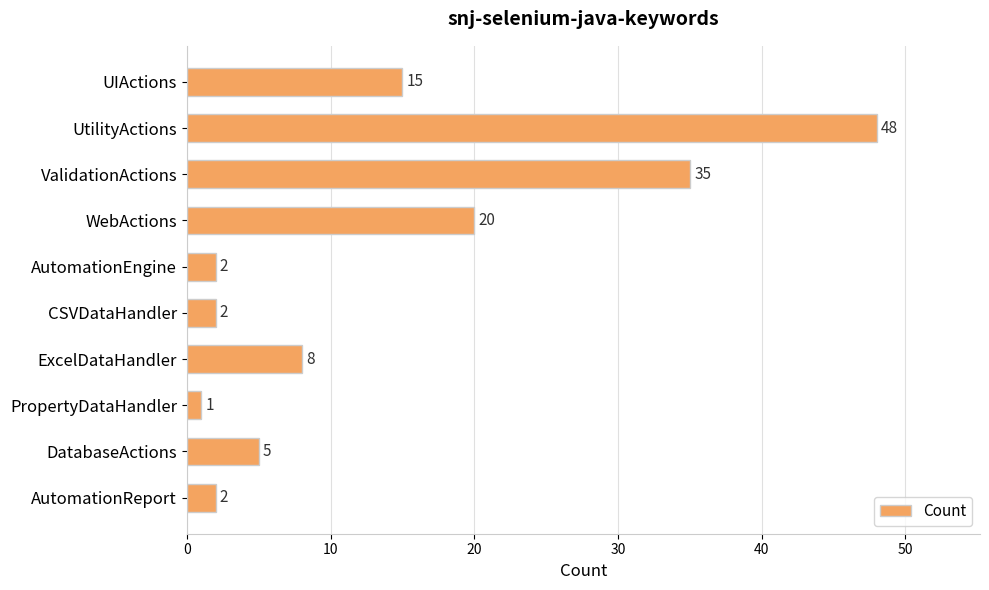

What is the change in value from UtilityActions to CSVDataHandler?

-46